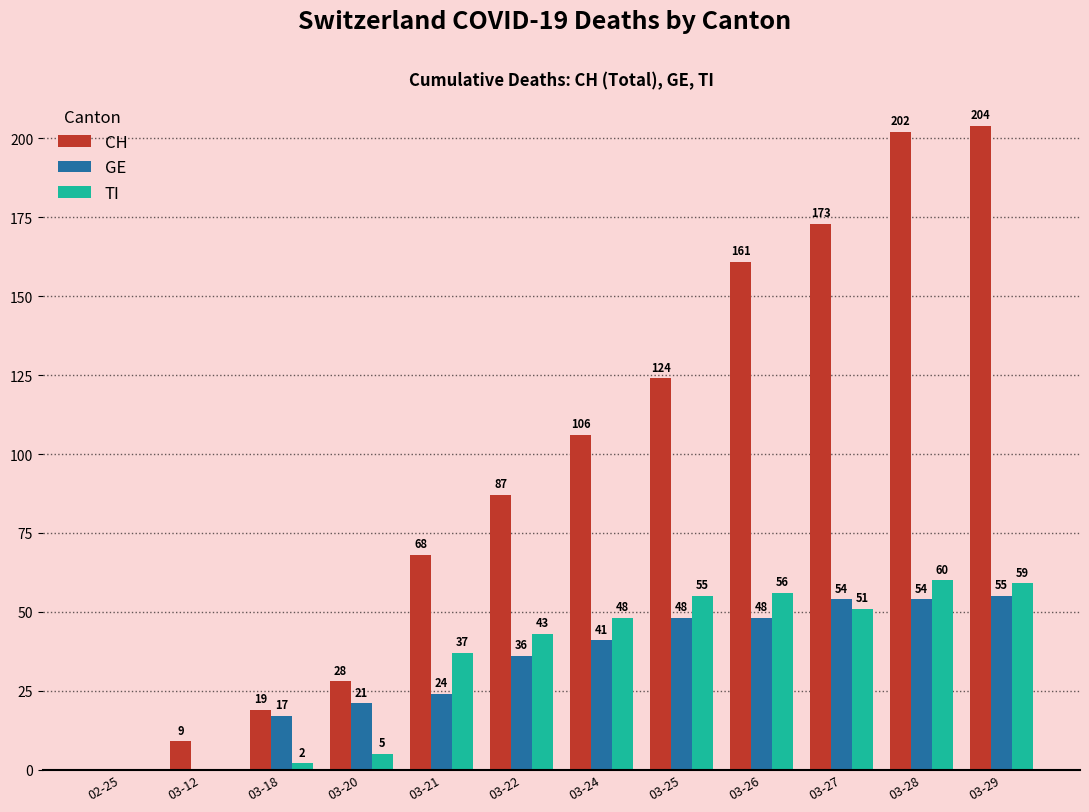

At which category is the sum across all series the highest?

03-29